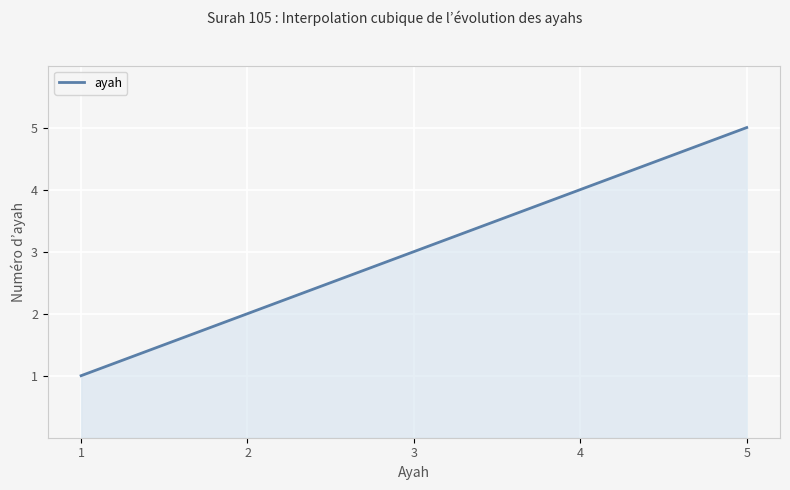

What is the smallest value displayed?

1.0